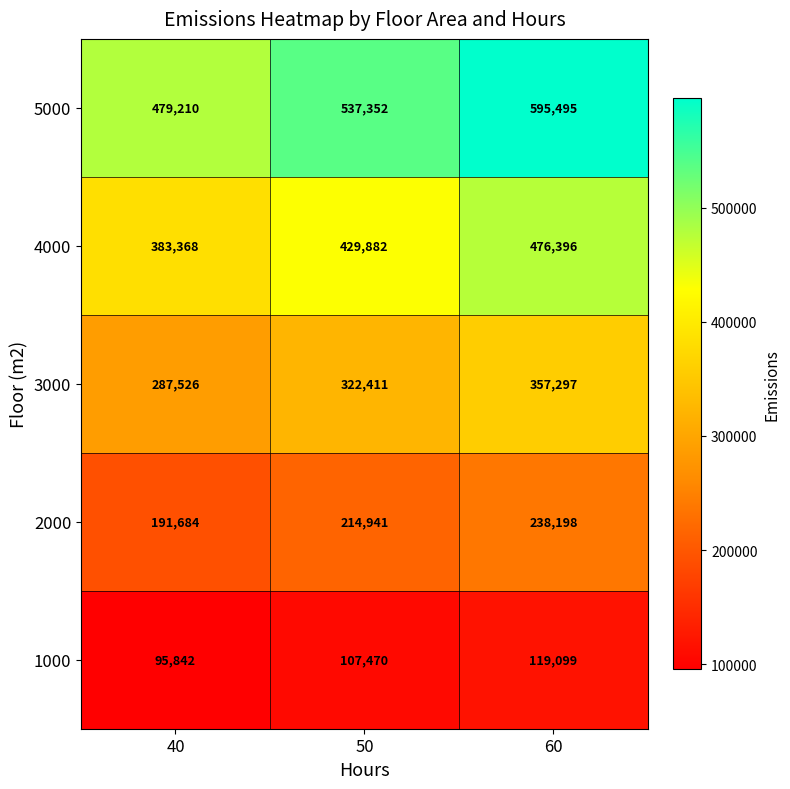

How many series are shown in this chart?

5